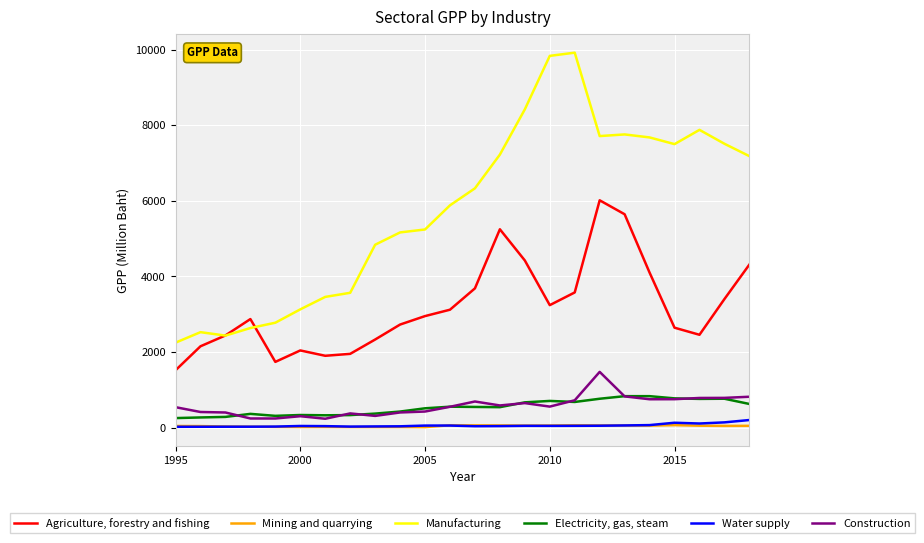

Which series has the widest spread of values?

Manufacturing